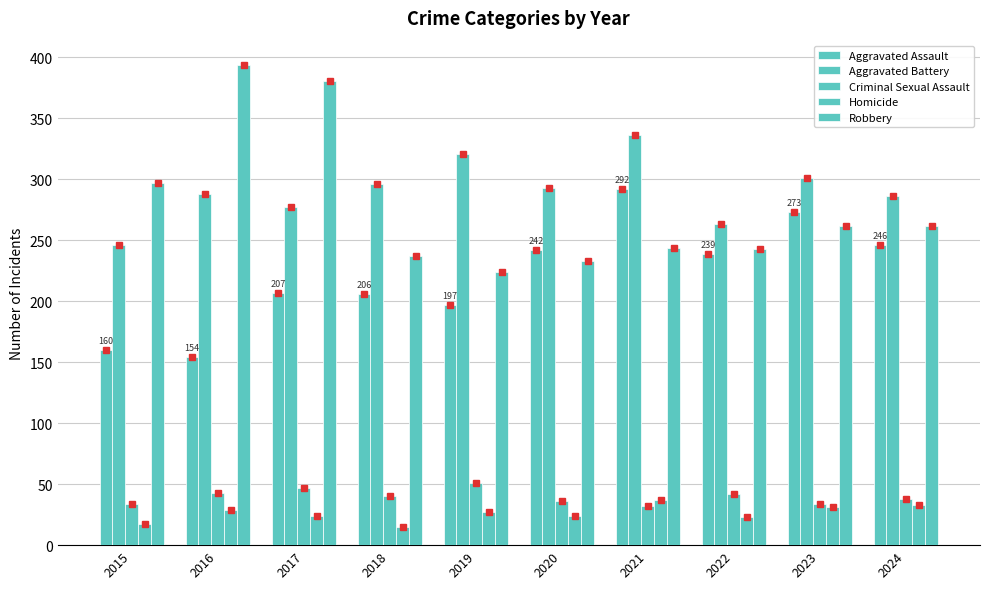

How many series are shown in this chart?

5